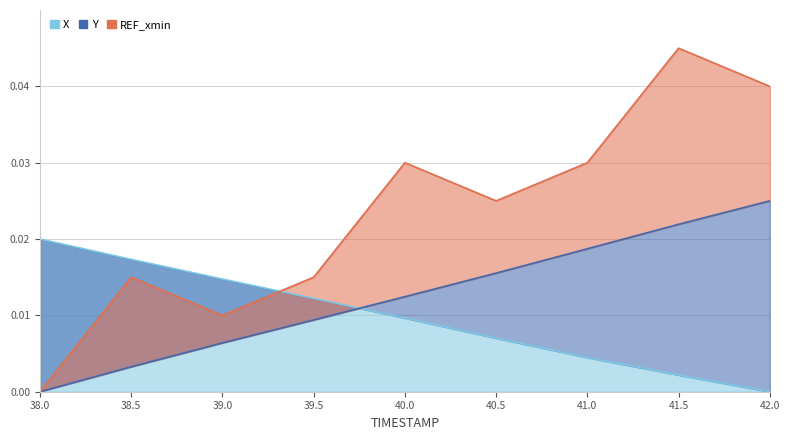

At which label does X reach its peak?

38.0